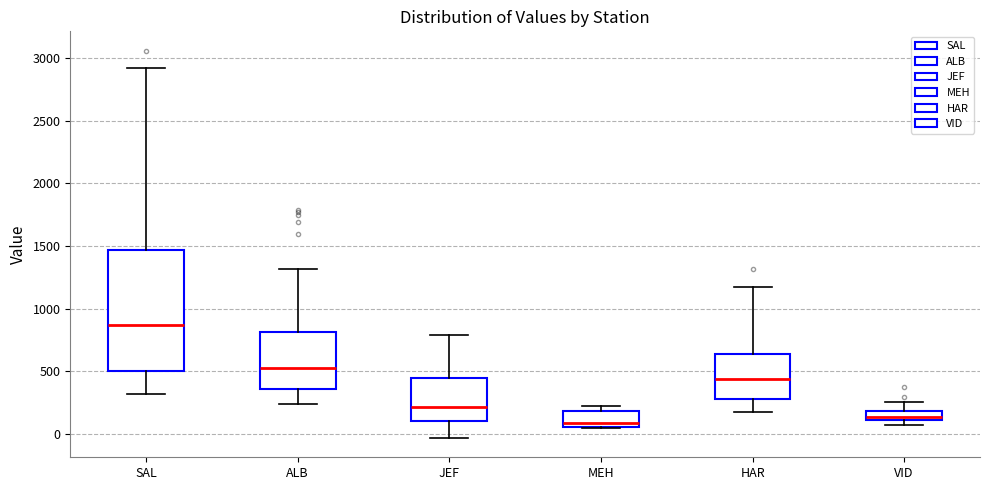

Where does the median line of the box for VID sit on the y-axis? The values are not printed on the chart, so give them approximately, as read against the axis.

150